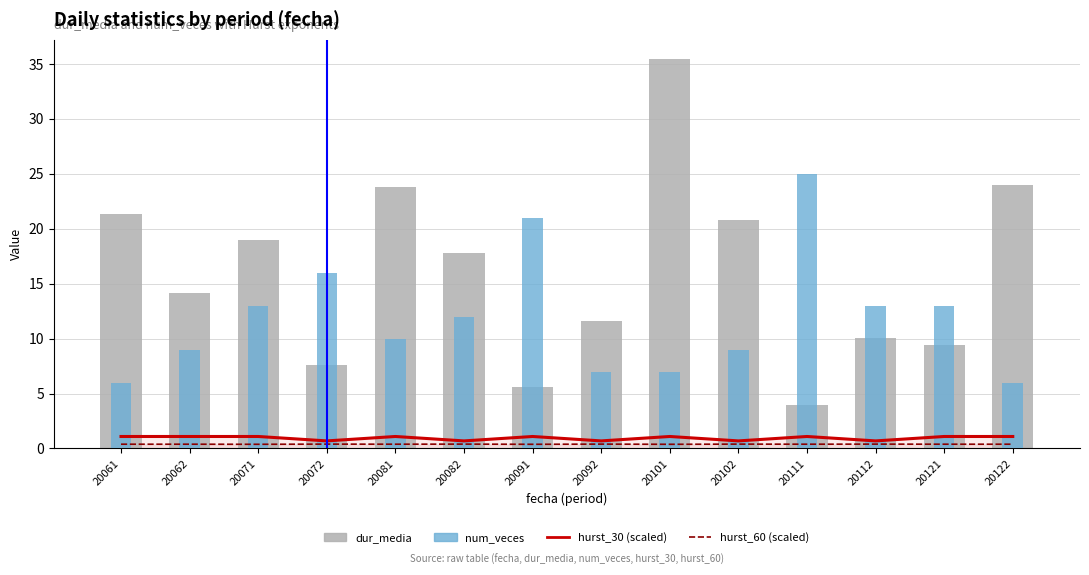

How many data points in num_veces are less than 12?

7